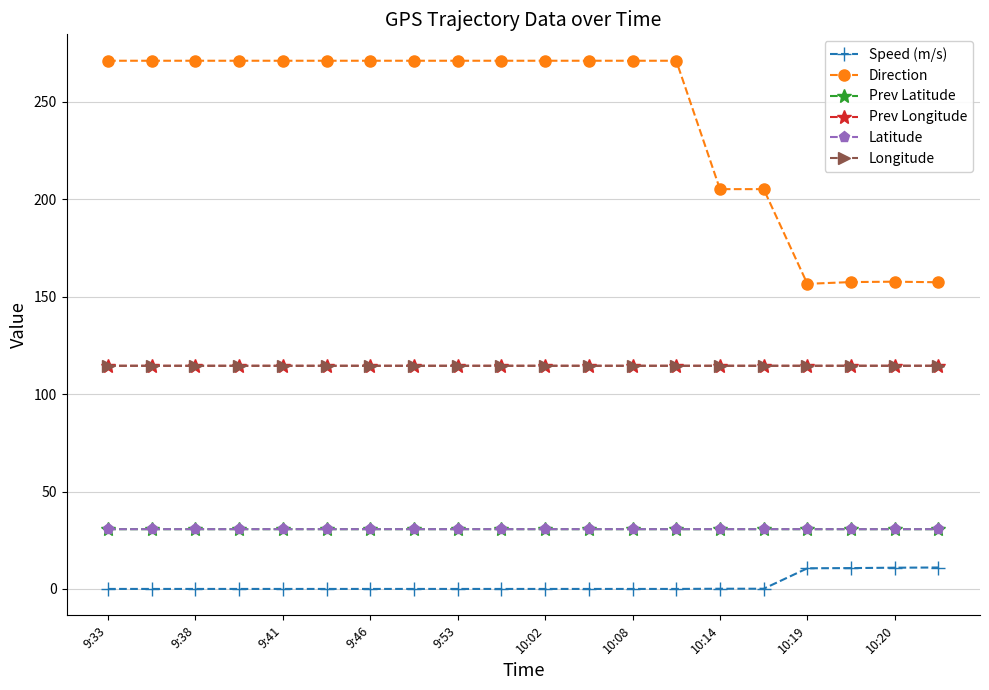

True or false: Prev Latitude and Direction intersect in this chart.

False